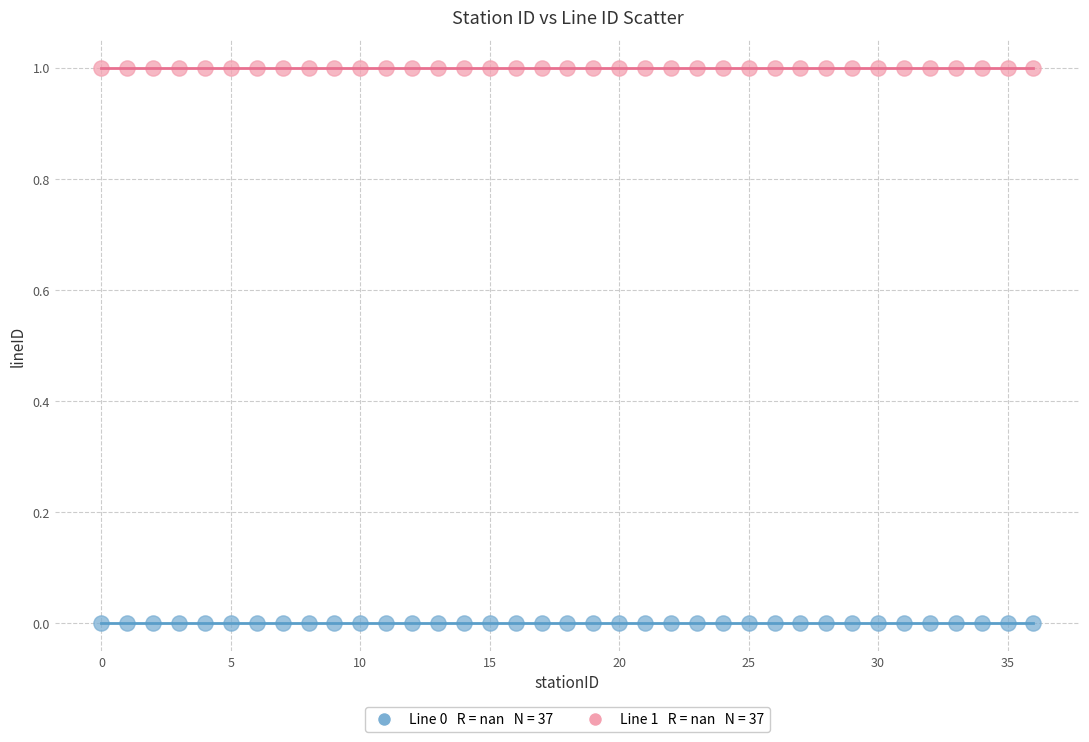

How many data points are displayed?

74